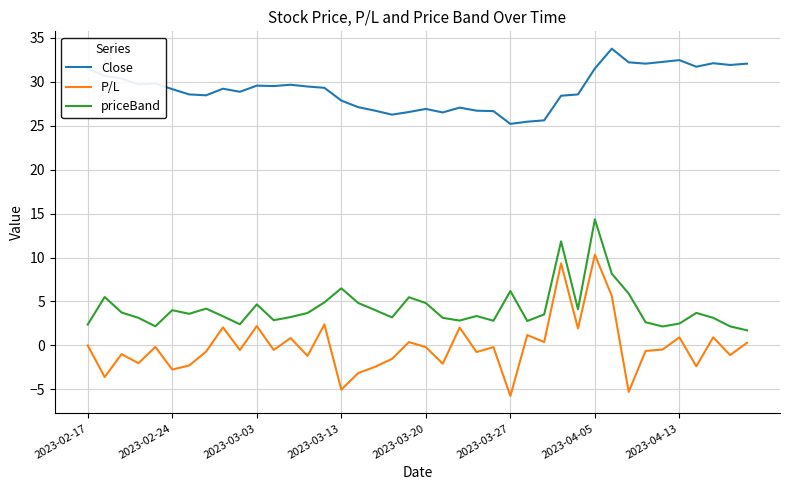

What is the highest value of the P/L series?

10.3